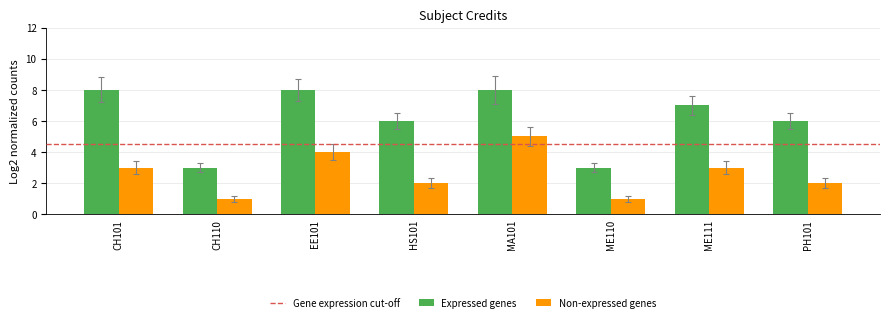

Rank the series at HS101 from highest to lowest value.

Expressed genes, Non-expressed genes